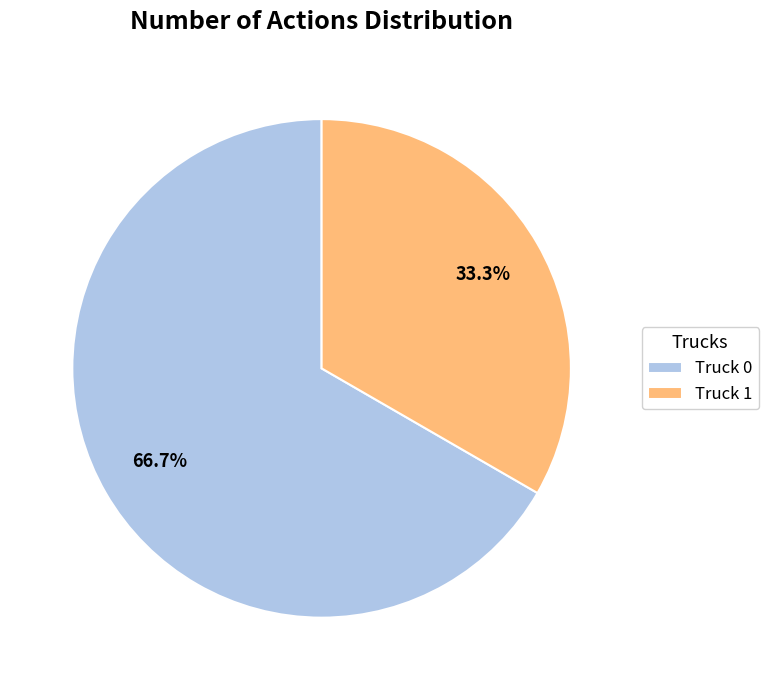

Is it true that Truck 0 is 76% of the pie?

False